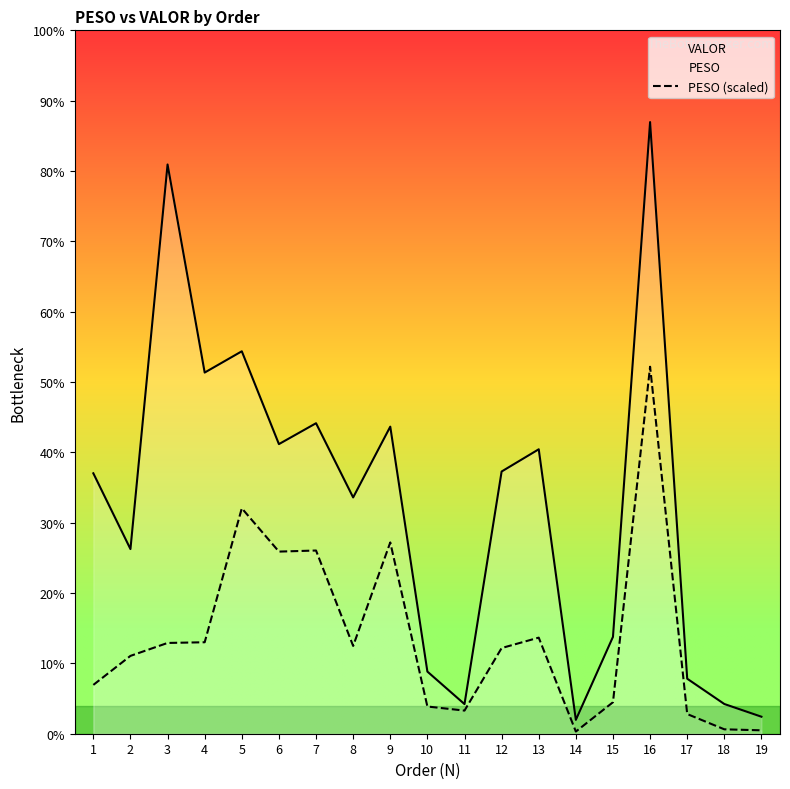

List the series in order of their overall mean, lowest first.

PESO (scaled), VALOR